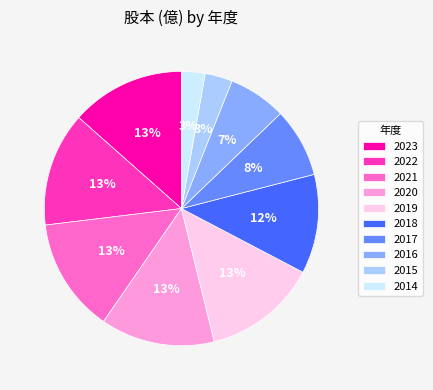

Does 2015 represent more than half of the total?

No